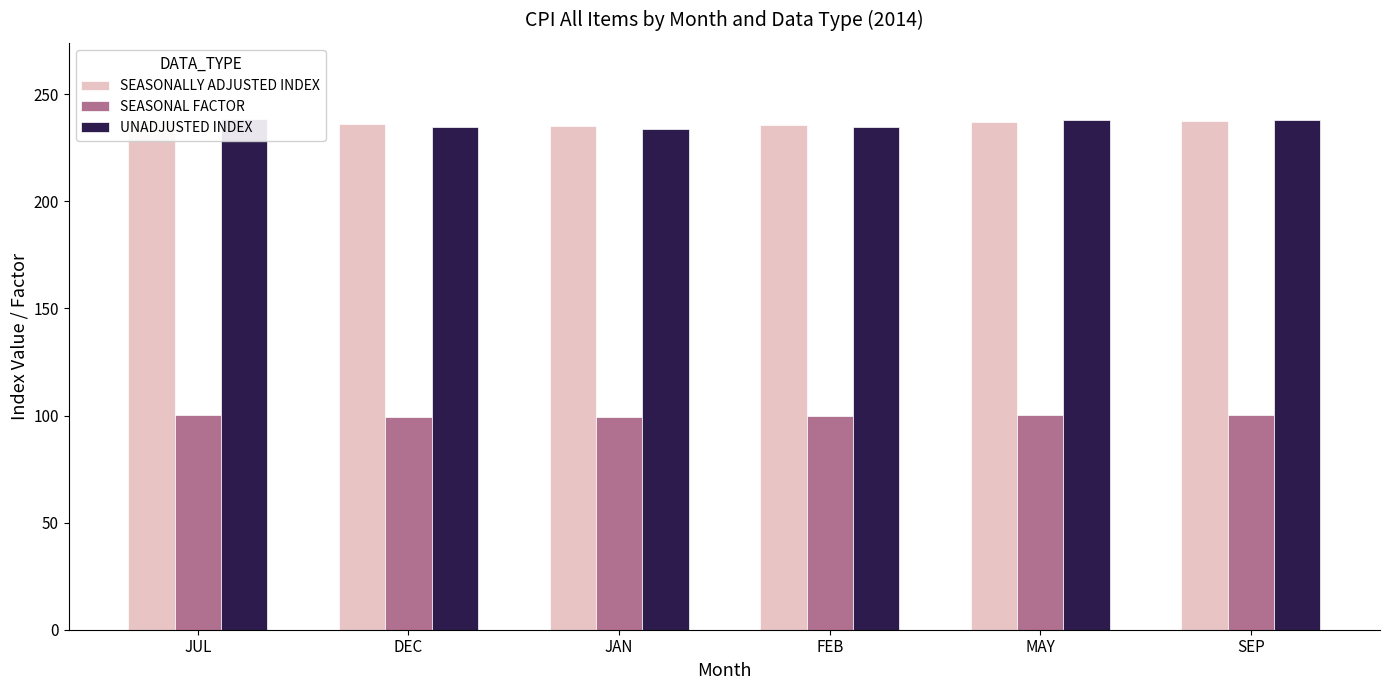

Which series has the largest total across all categories?

SEASONALLY ADJUSTED INDEX